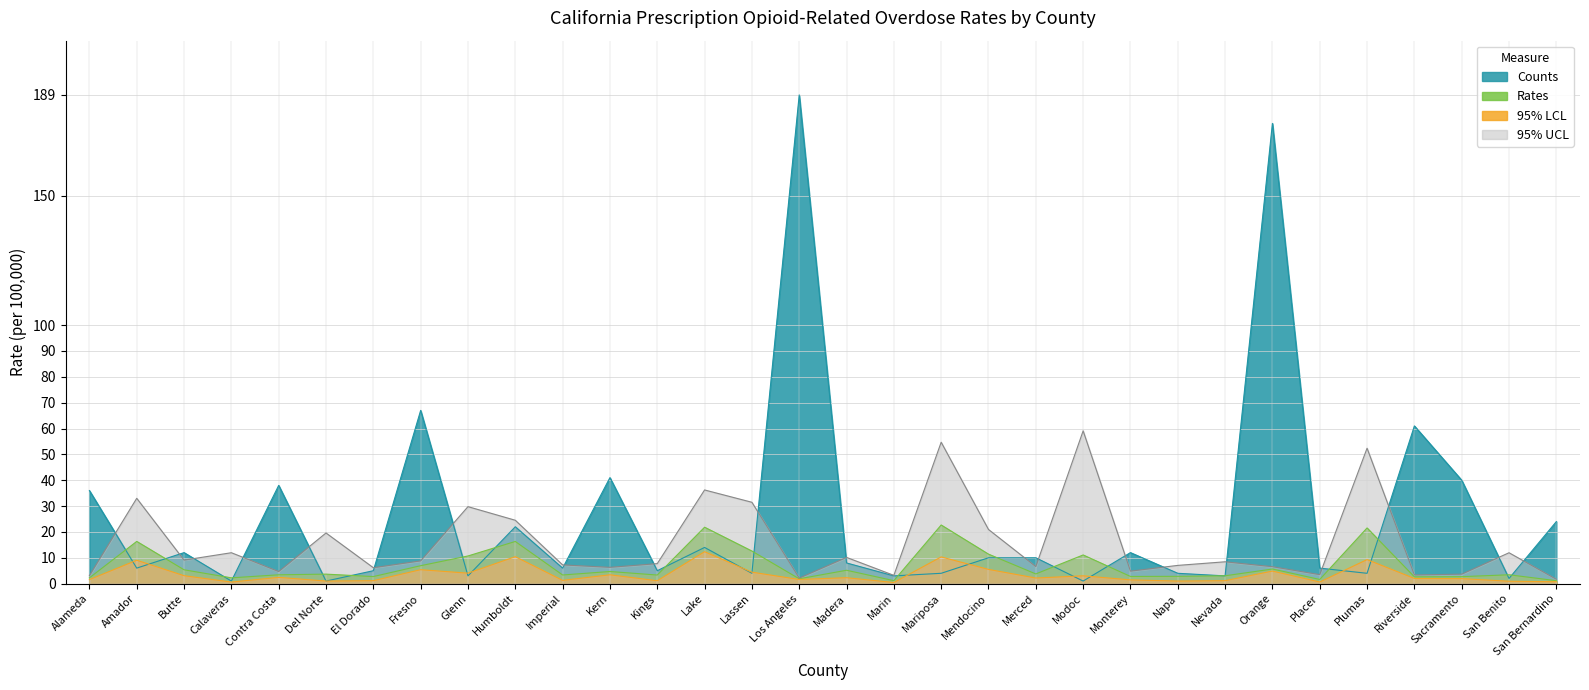

What is the label of the 14th point from the right?

Mariposa